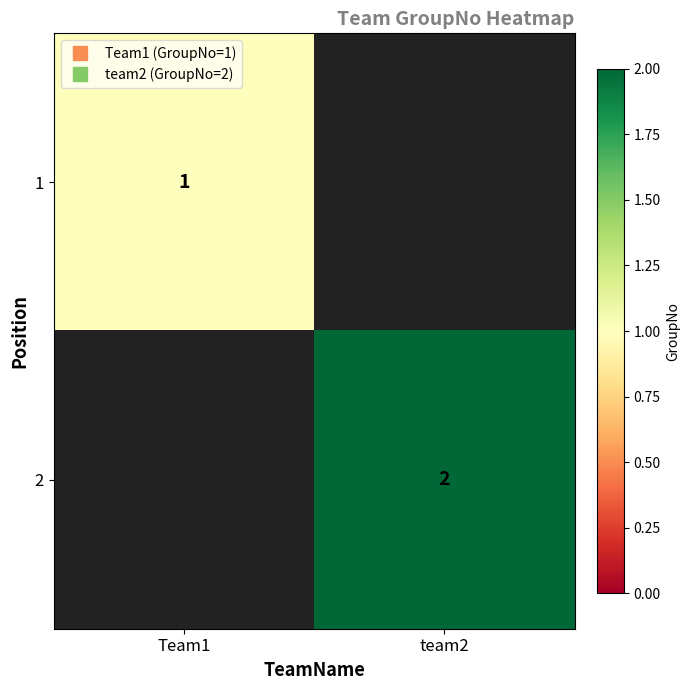

List the series in order of their overall mean, highest first.

2, 1